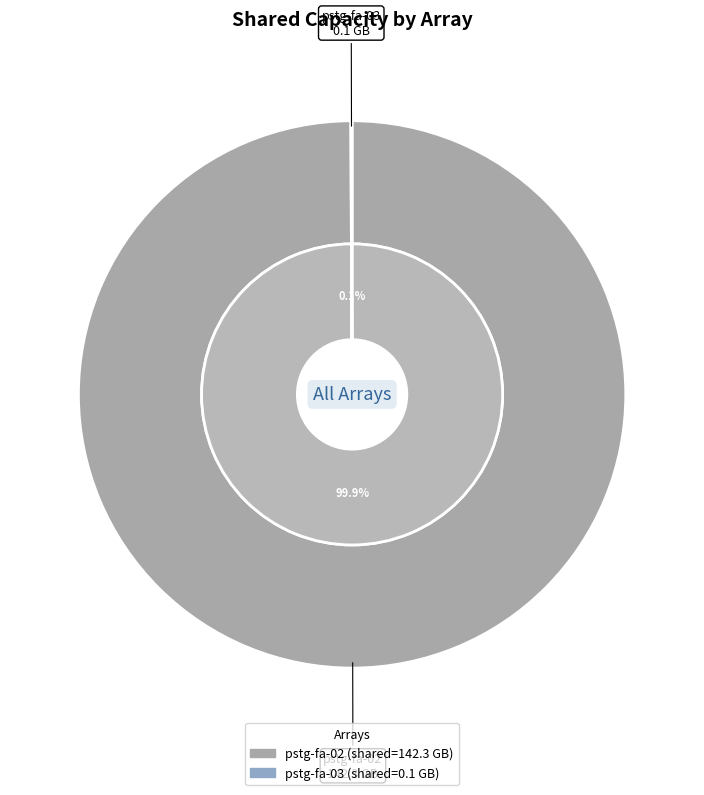

What is the largest slice in the pie chart?

pstg-fa-02